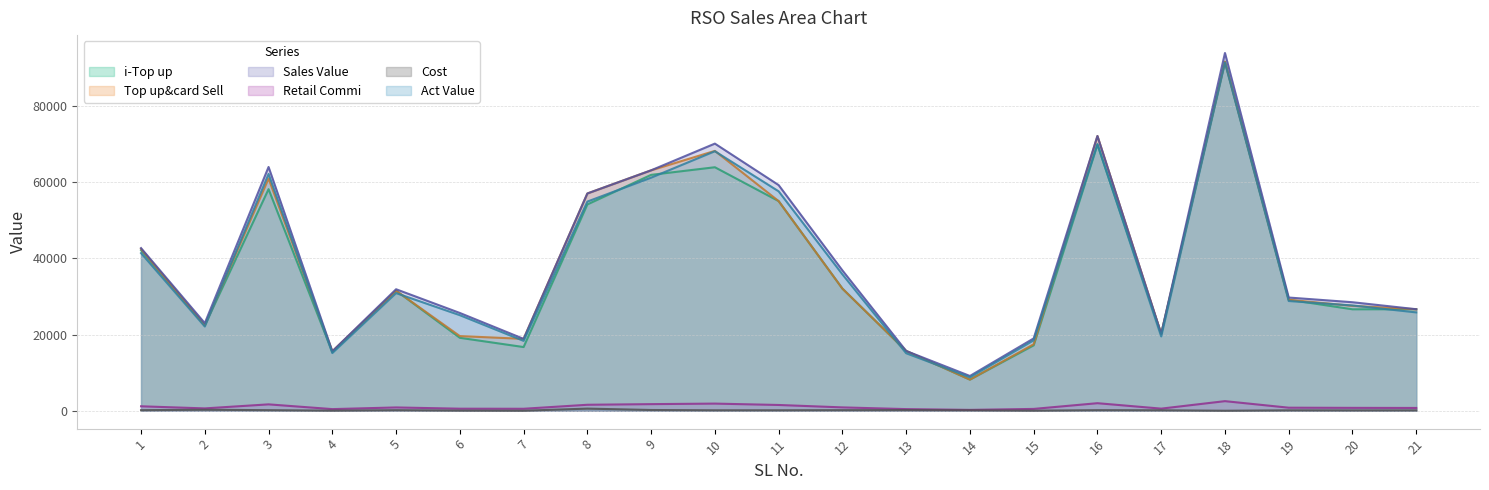

At which category does Top up&card Sell reach its first local valley?

2